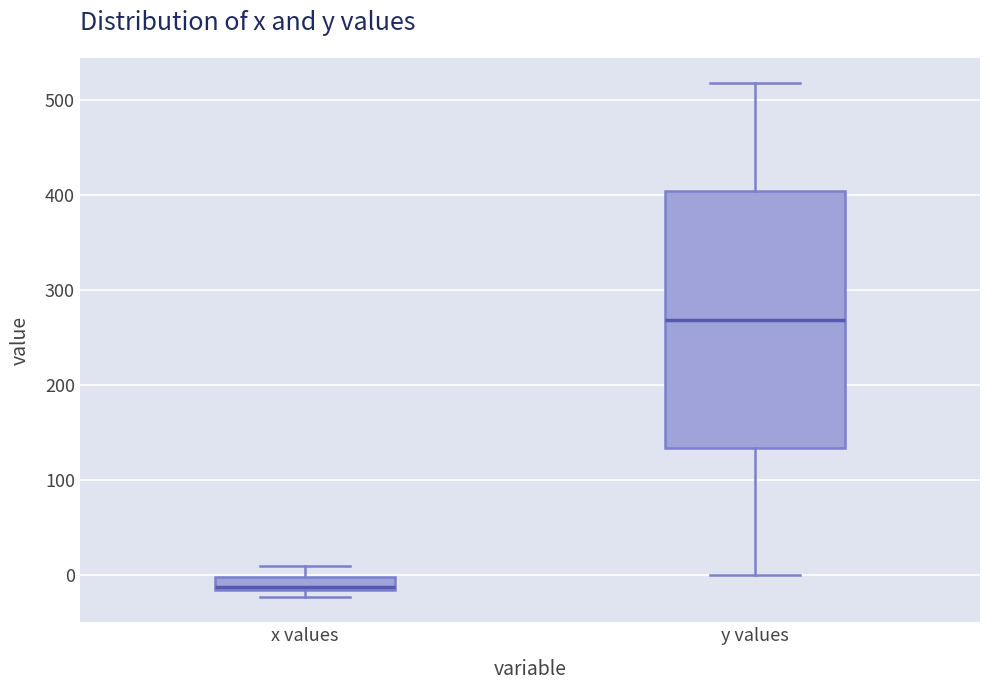

Which box is the tallest, from its lower edge to its upper edge?

y values